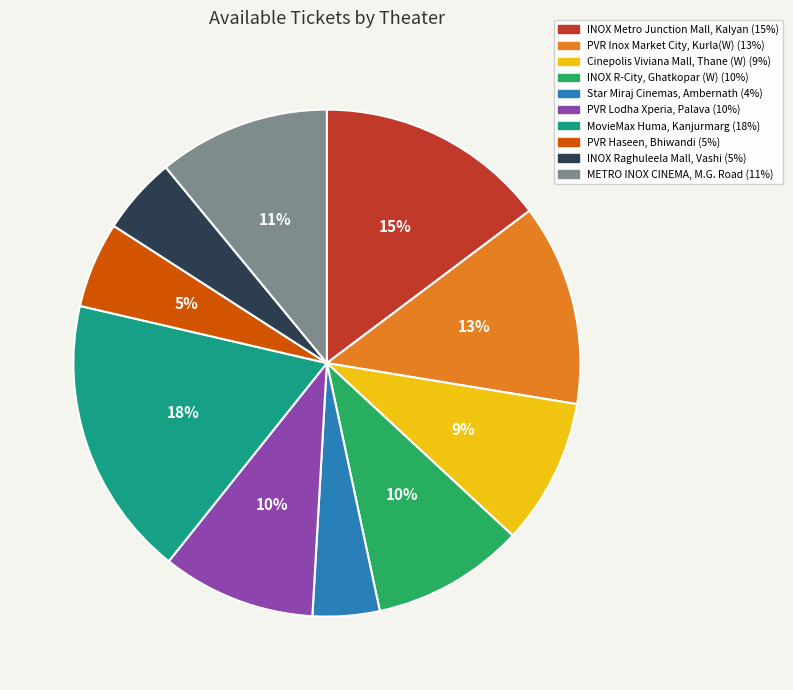

Approximately how many times larger is the value at PVR Inox Market City, Kurla(W) compared to INOX Metro Junction Mall, Kalyan?

0.9